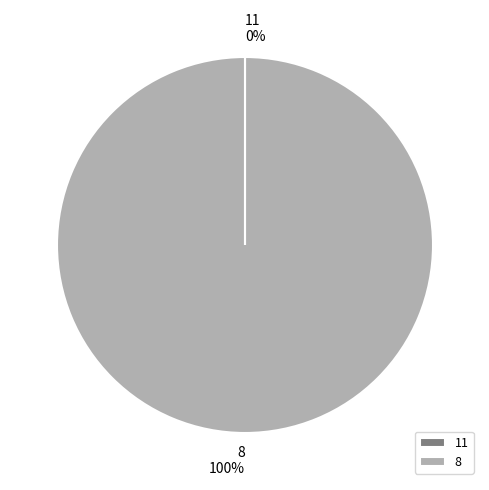

Is there a majority slice in this chart?

Yes